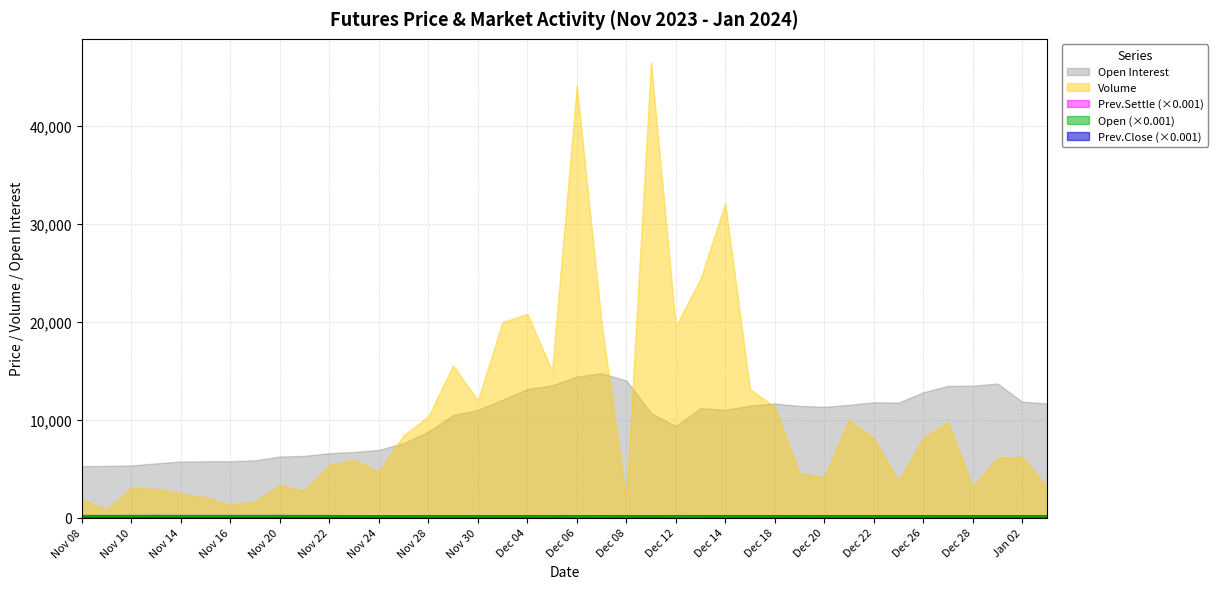

True or false: Prev.Settle and Open cross at least once.

True